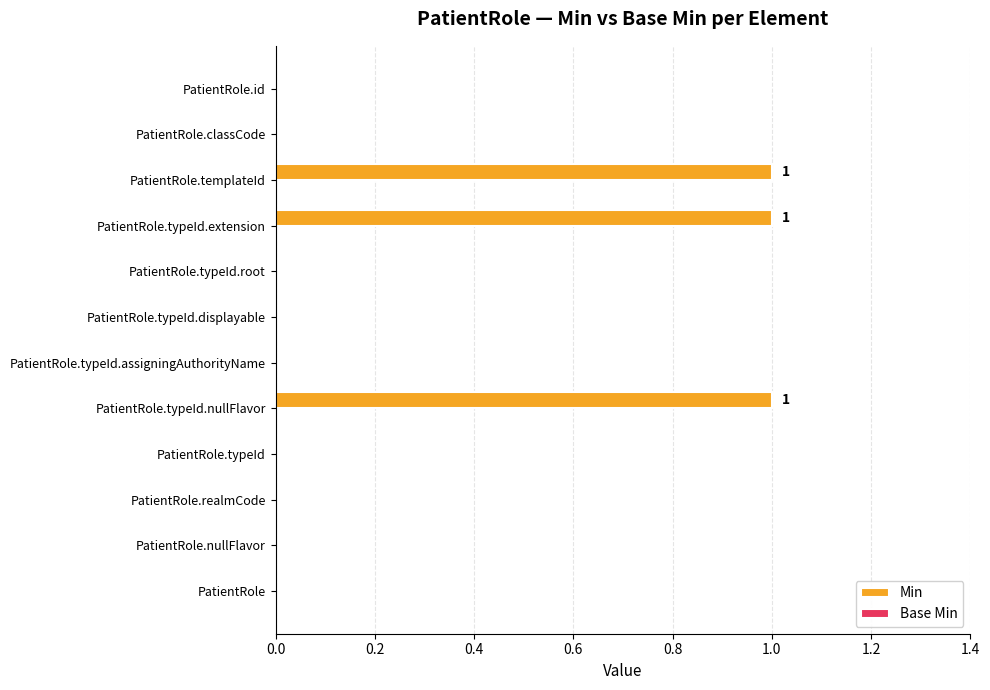

What is the change in value from PatientRole.typeId to PatientRole.templateId?

+1